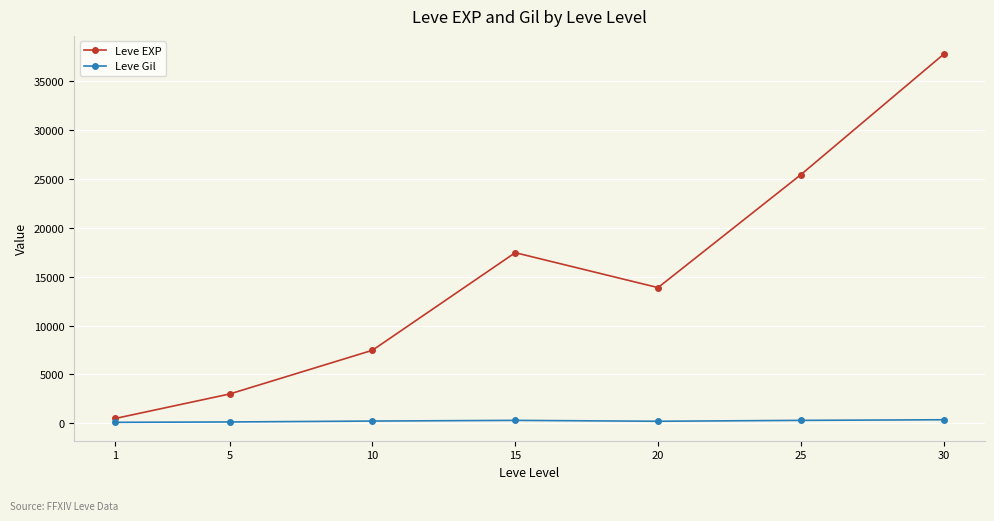

True or false: Leve Gil has a value of 312.0 at 15.

True